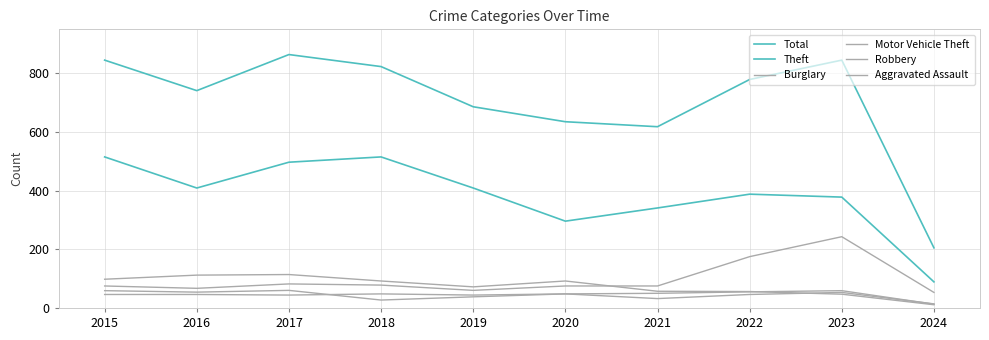

List the labels in order of Burglary value, smallest first.

2024, 2023, 2022, 2021, 2019, 2018, 2020, 2015, 2016, 2017